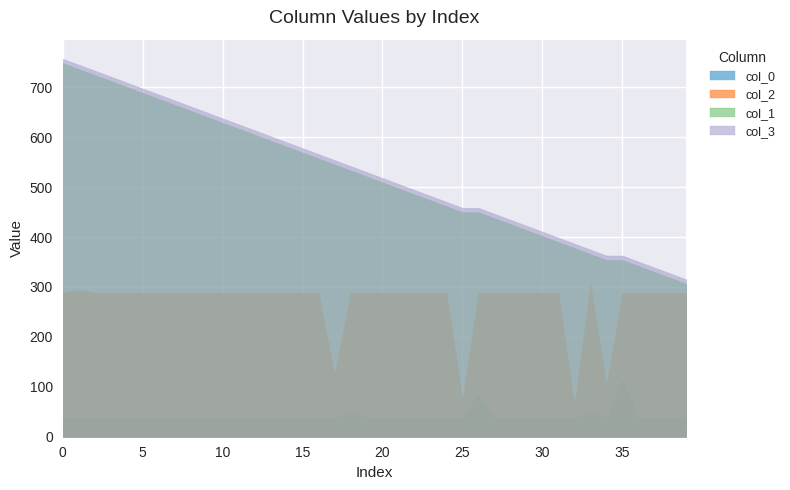

How many lines are shown in the chart?

4